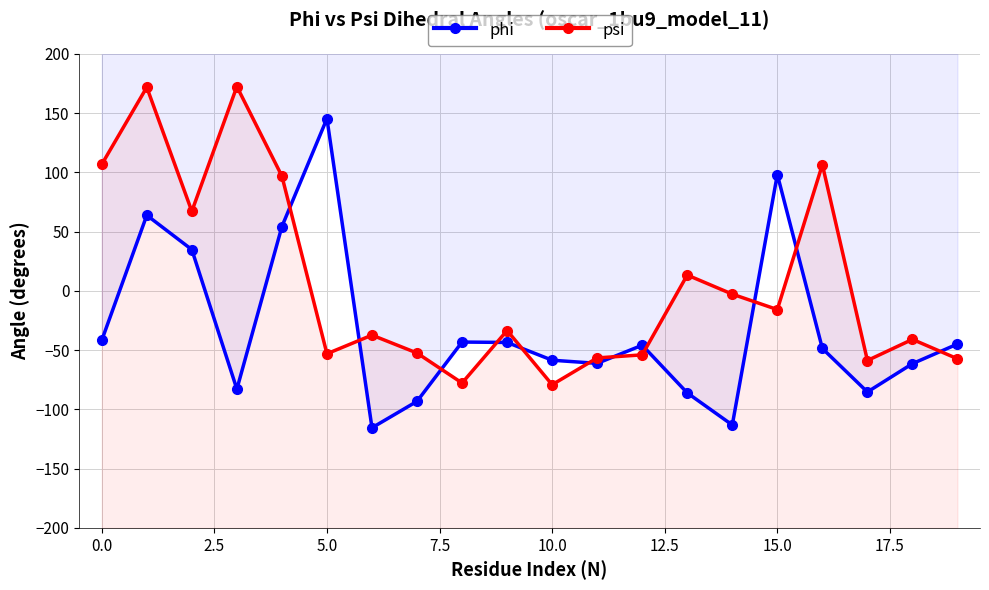

What is the label of the 13th point from the left?

12